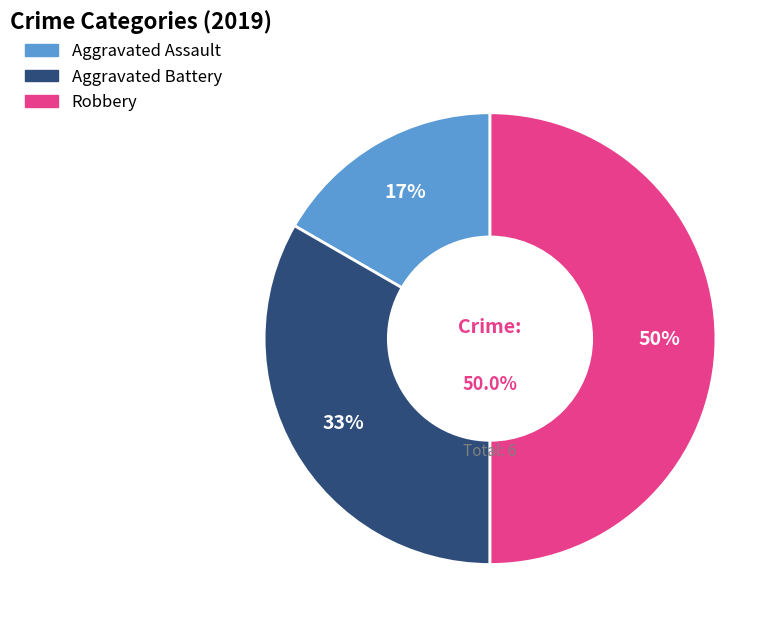

How many slices are in this pie chart?

3